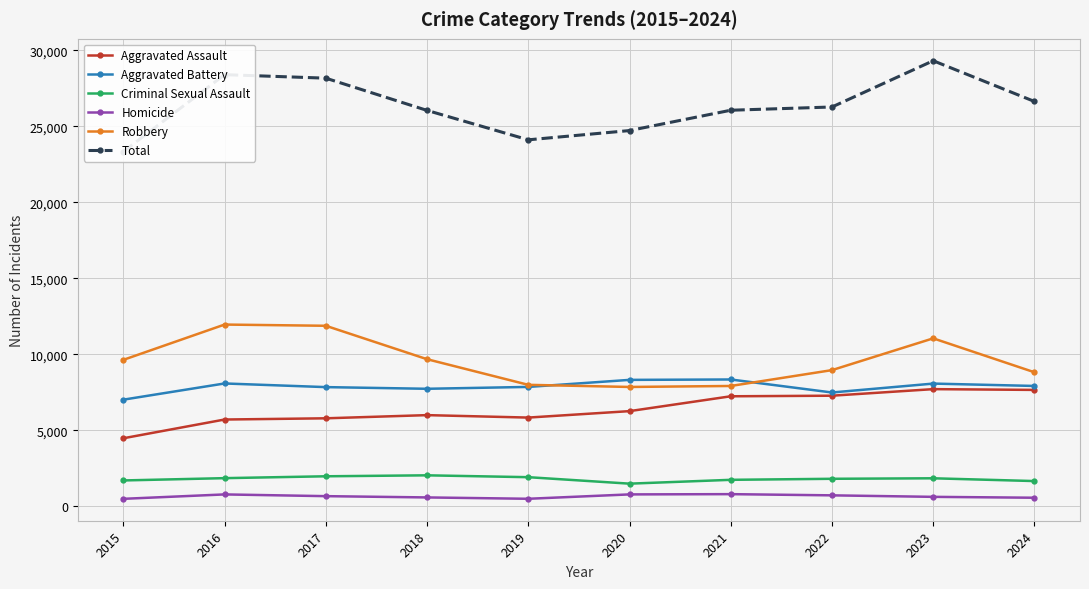

How many data points in Criminal Sexual Assault are less than 1847?

5